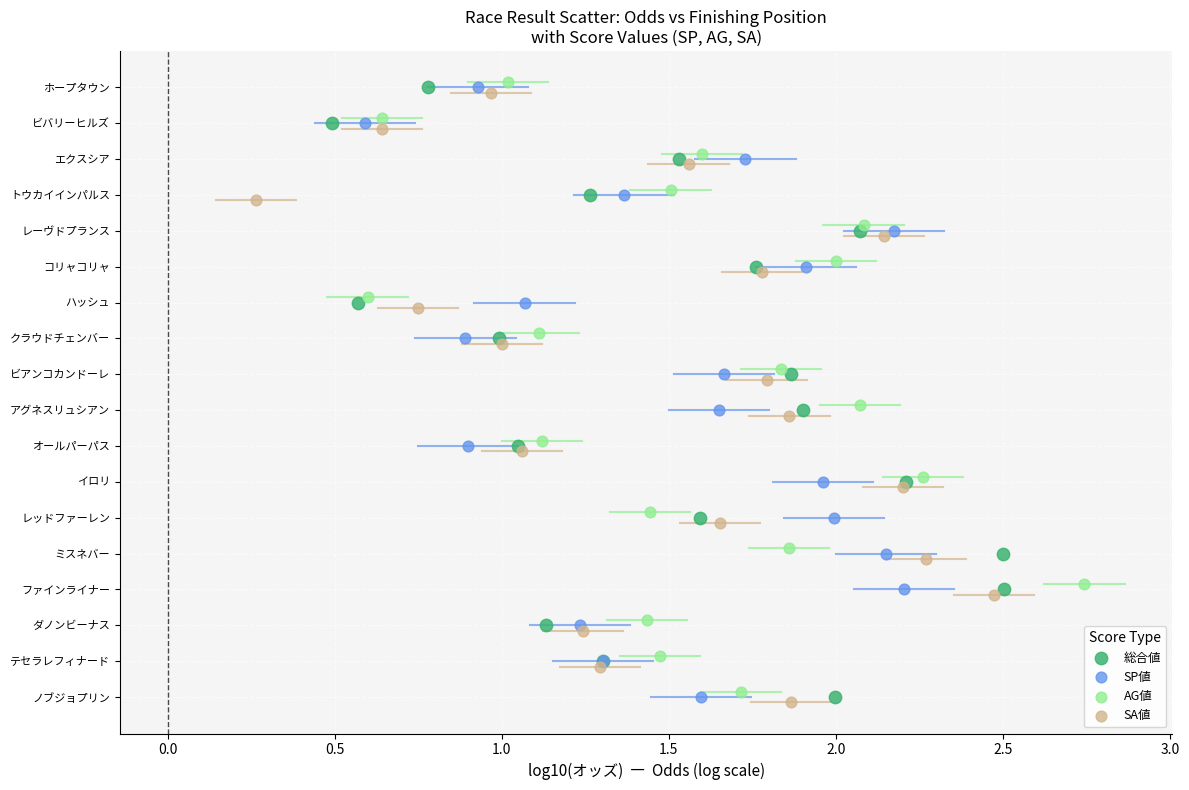

What are all the series names shown in the legend?

総合値, SP値, AG値, SA値